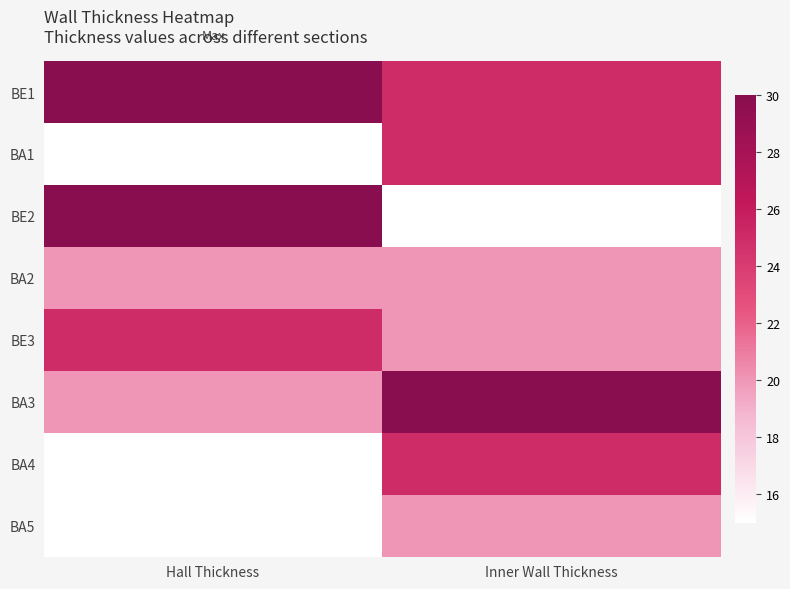

Which has a higher value, Inner Wall Thickness or Hall Thickness?

Hall Thickness